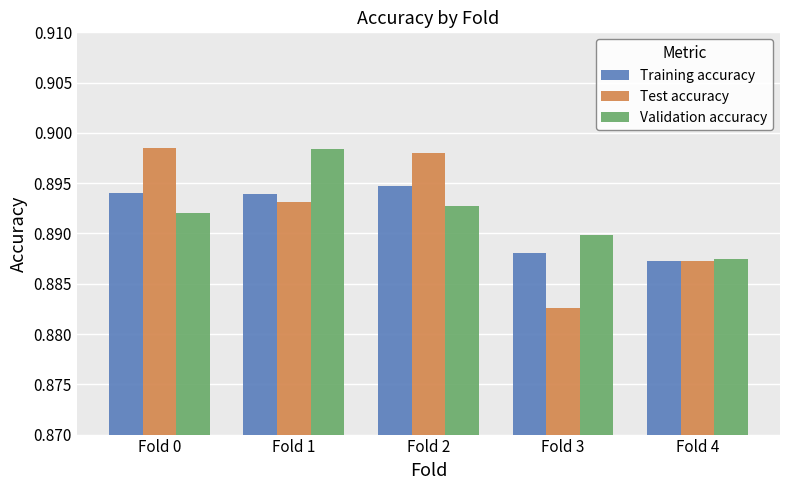

True or false: Validation accuracy has a value of 1.4 at Fold 1.

False